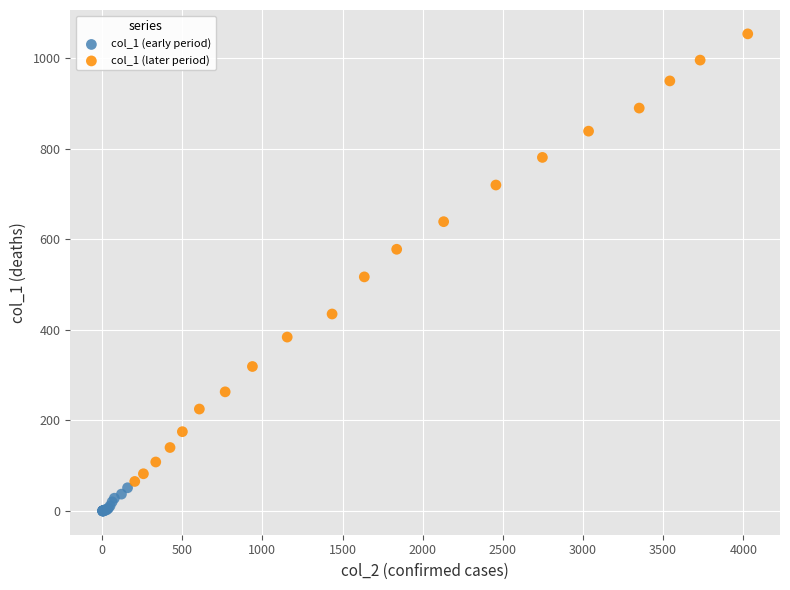

Which series reaches the maximum Y coordinate?

col_1 (later period)